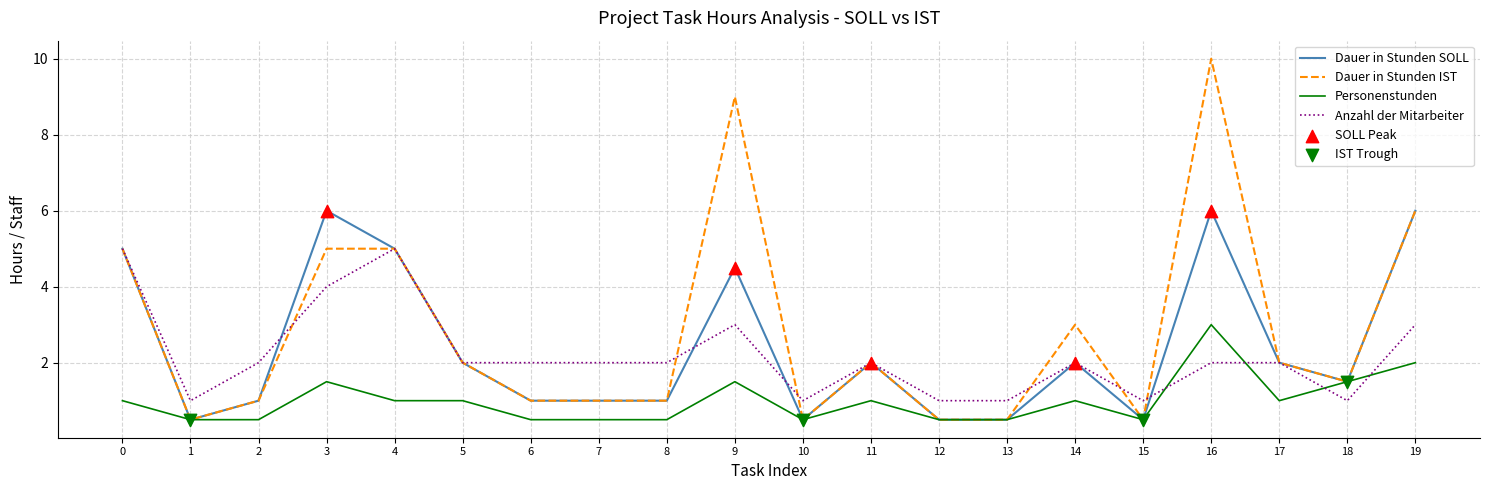

After their last crossing, which series has the higher values: Personenstunden or Anzahl der Mitarbeiter?

Anzahl der Mitarbeiter